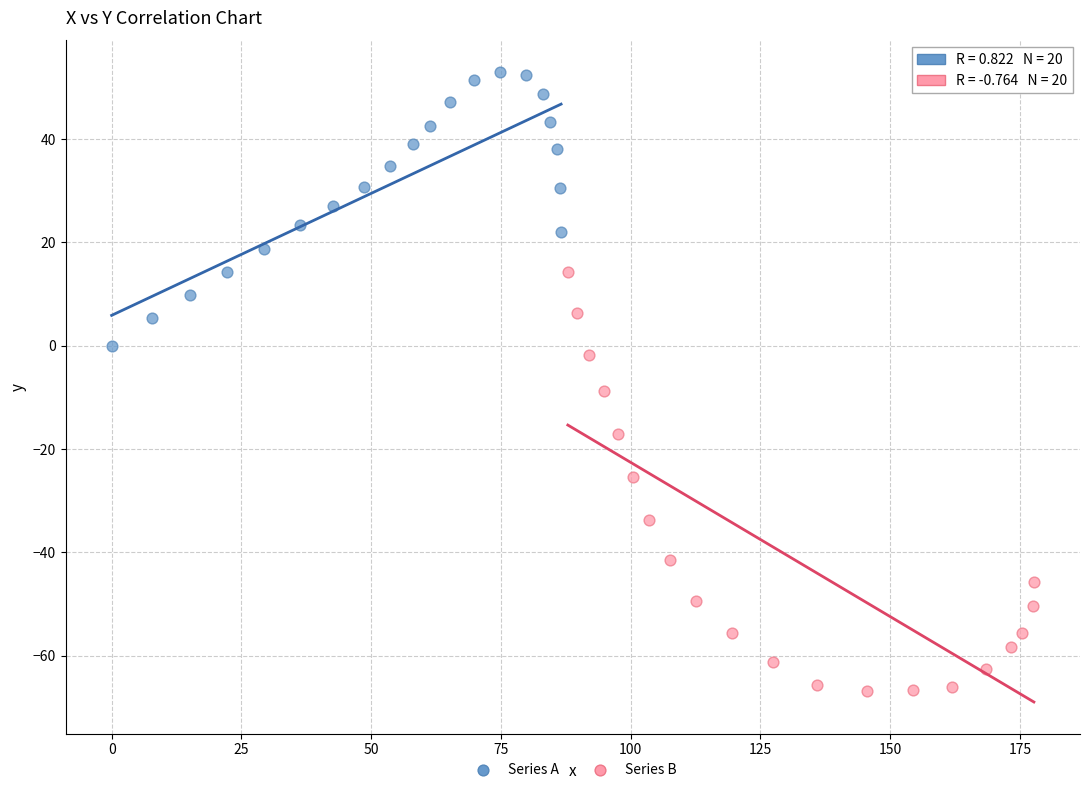

Which series reaches the maximum Y coordinate?

Series A